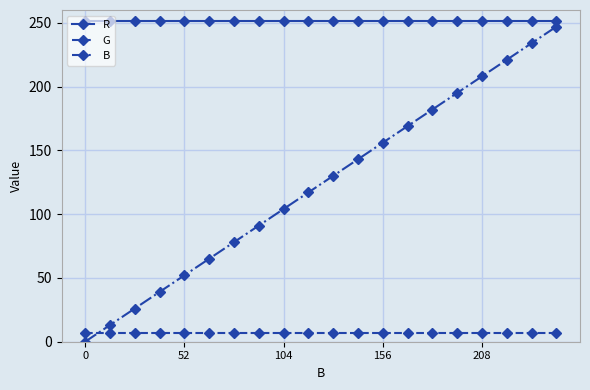

What are all the series names shown in the legend?

R, G, B